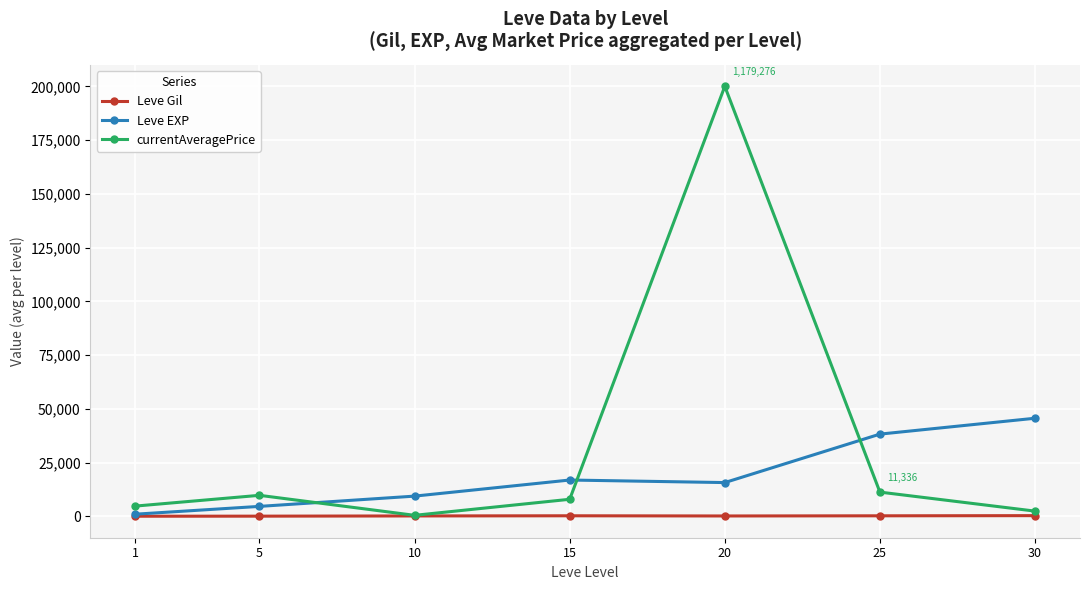

What is the value of the currentAveragePrice point at the 4th from the left?

8000.0